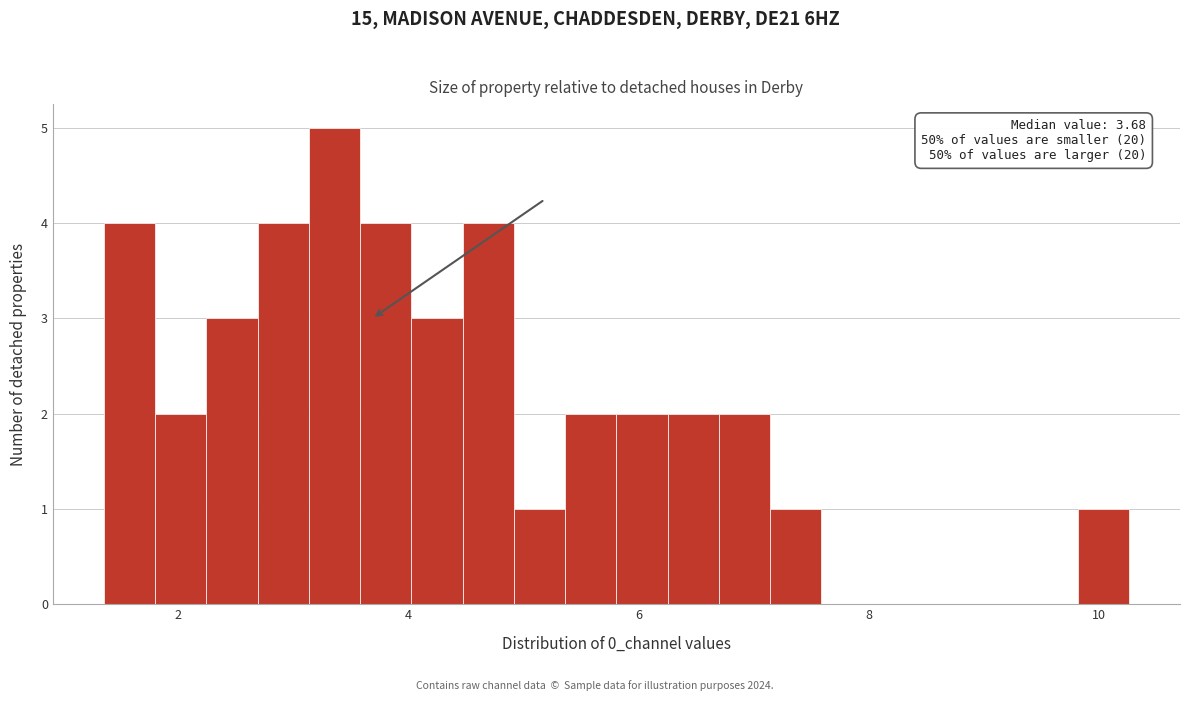

Read against the x-axis, roughly where is the centre of the tallest bar?

3.4